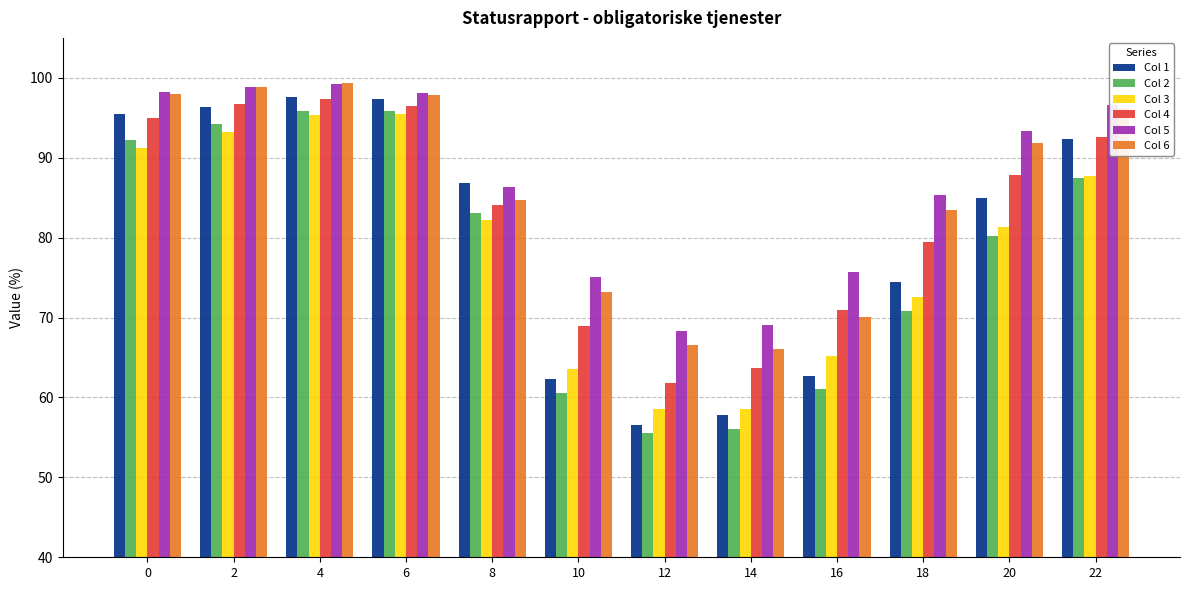

What is the smallest value displayed?

55.5